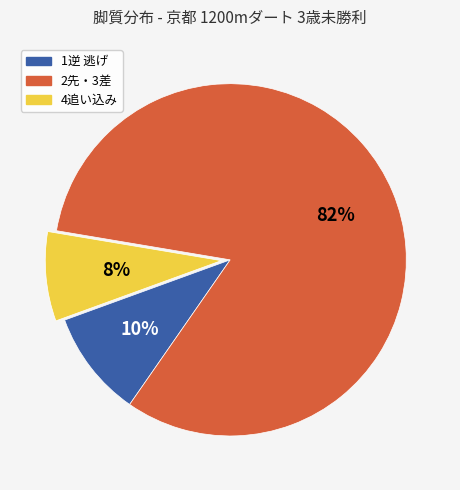

To the nearest percent, what is the difference between the largest and smallest slice percentages?

74%